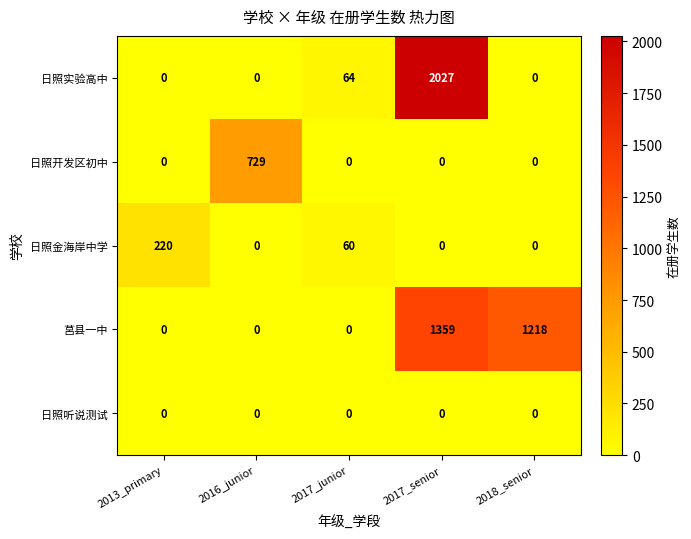

Which series changed the most between 2013_primary and 2017_senior?

日照实验高中